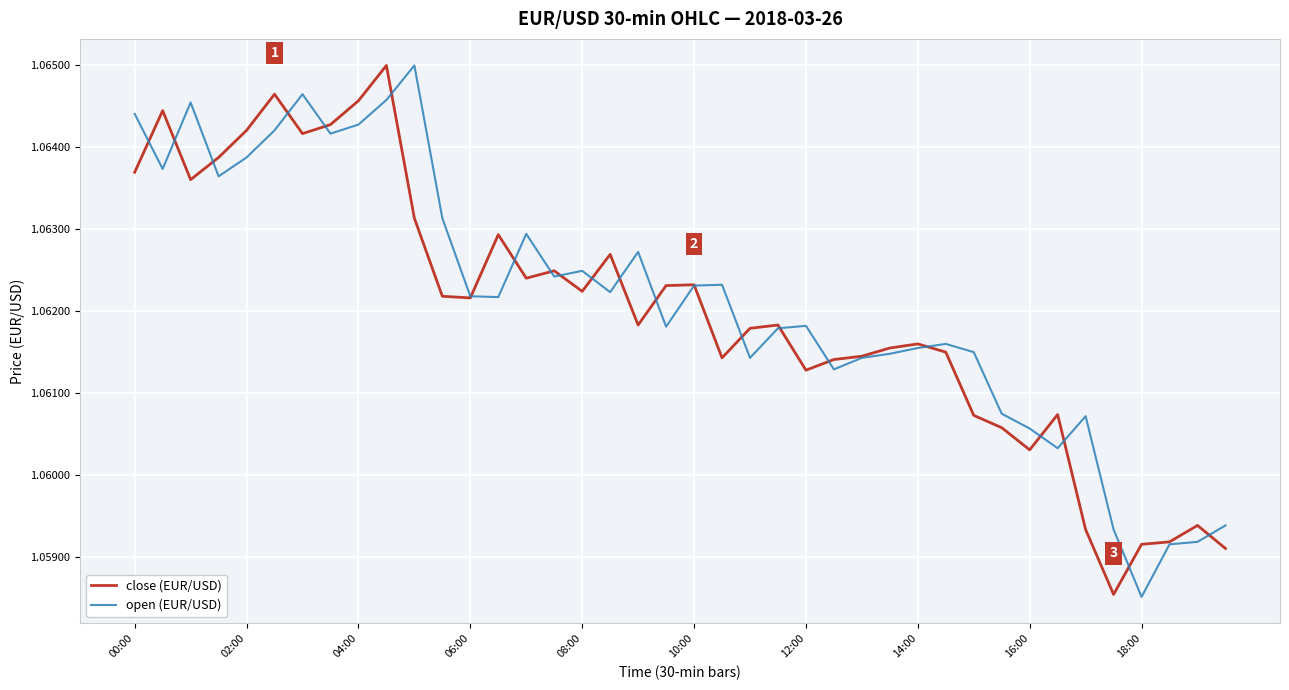

How many open (EUR/USD) values are between 1 and 2?

40